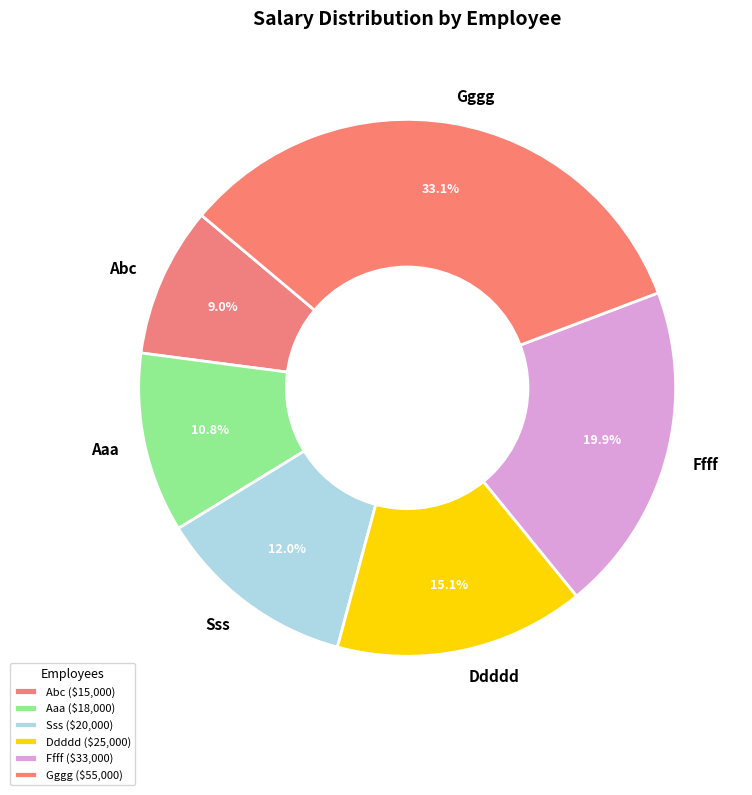

Between Ffff and Sss, which is larger?

Ffff